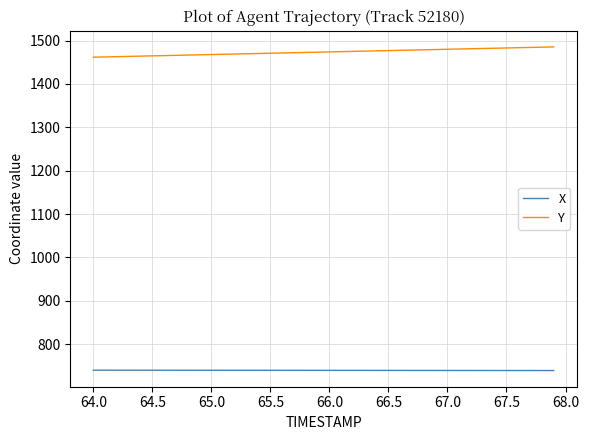

List the series in order of their peak value, highest first.

Y, X